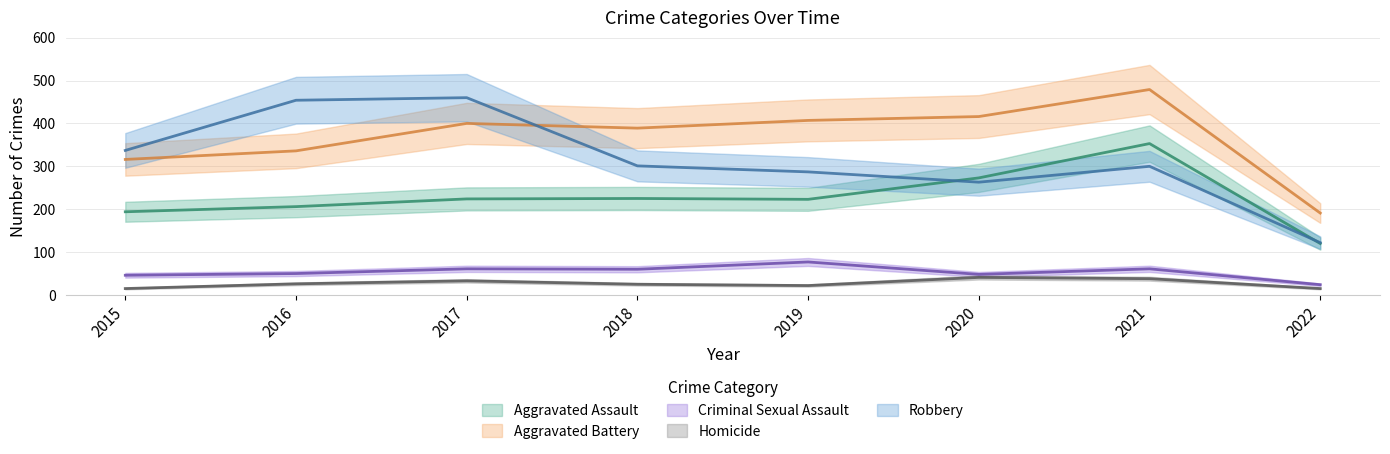

Is it true that Robbery equals 179 at 2019?

False